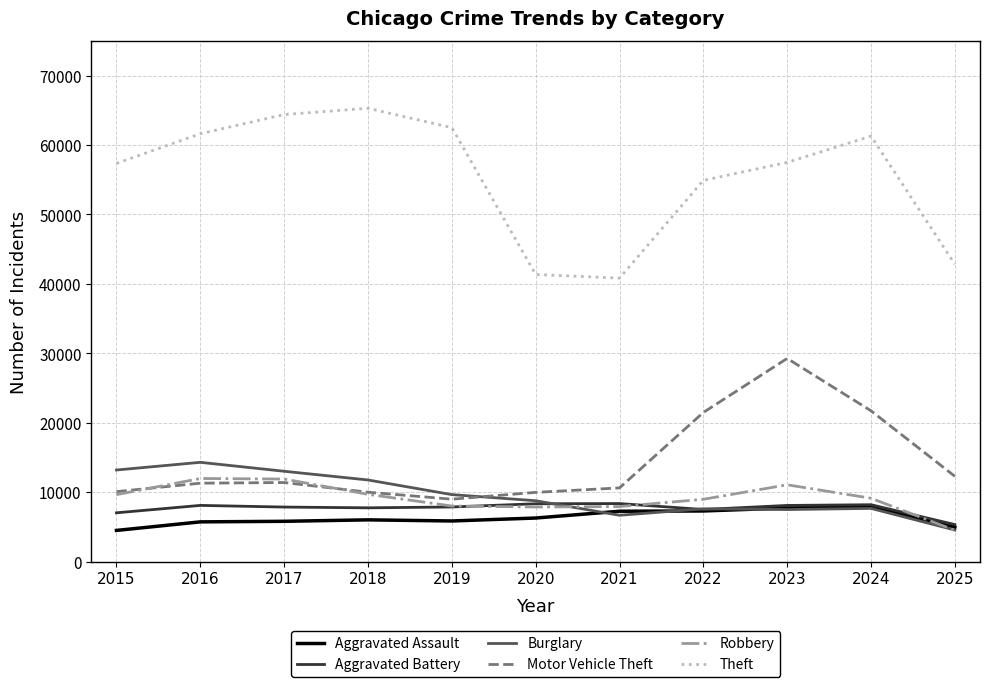

At which label does Robbery first exceed 9115?

2015